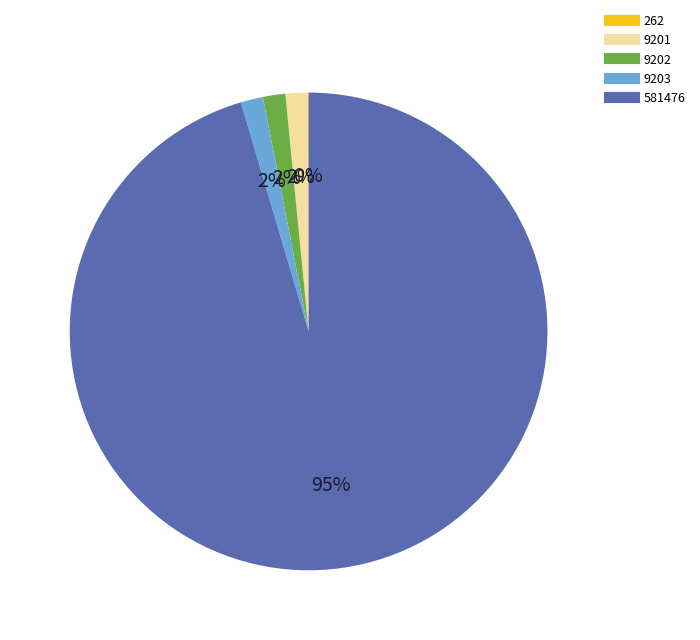

To the nearest percent, what is the average slice percentage?

20%